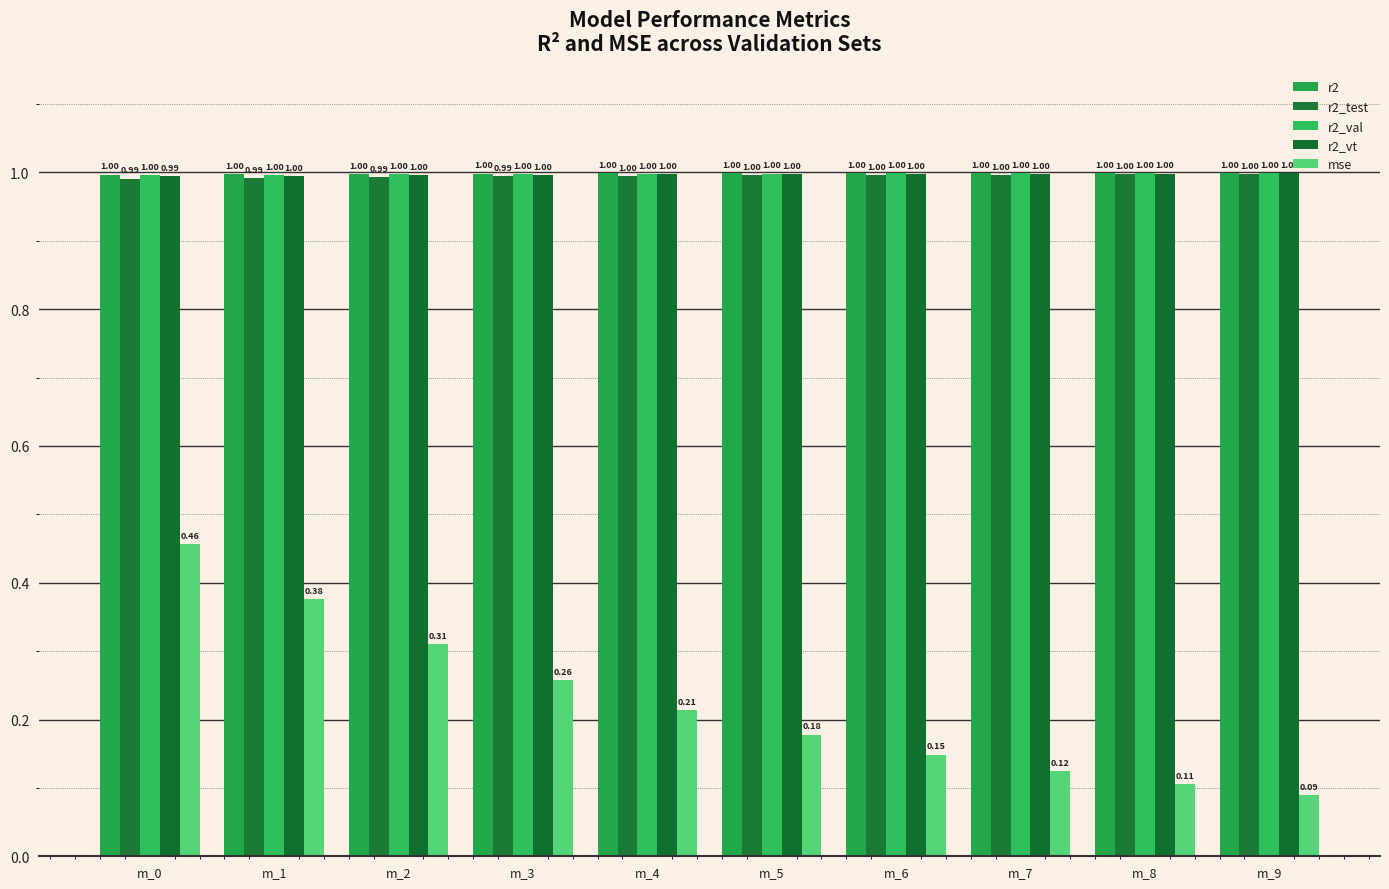

What is the sum of the r2_test values at m_1 and m_9?

2.0